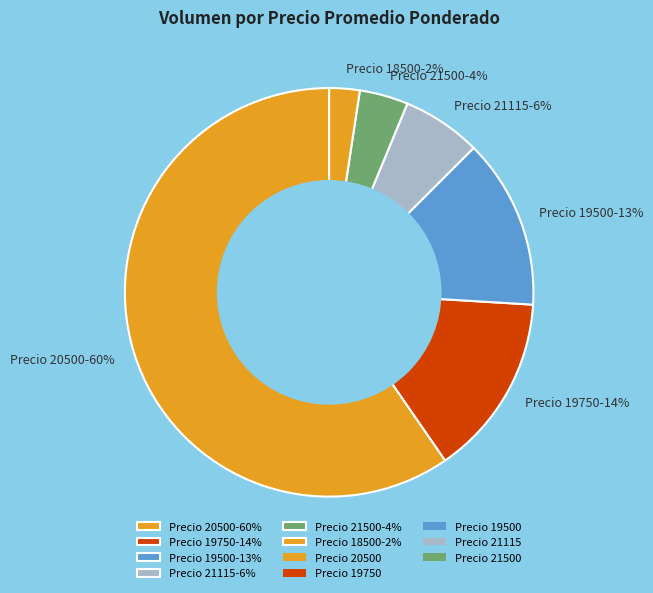

To the nearest percent, what portion does Precio 21500-4% represent?

4%